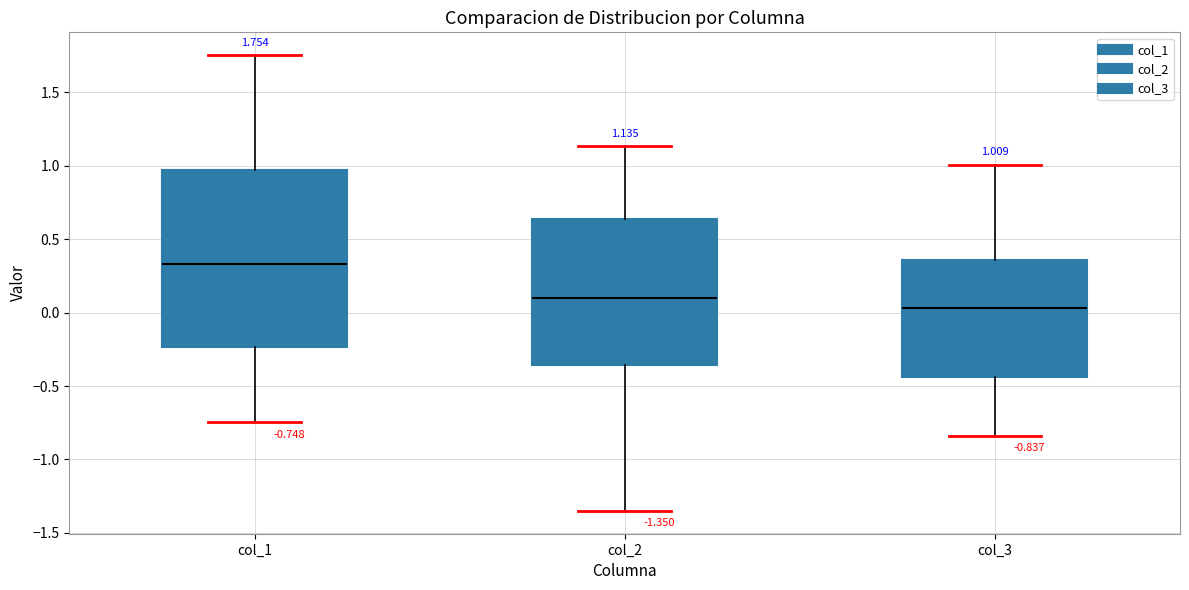

Which box has the lowest median line?

col_3